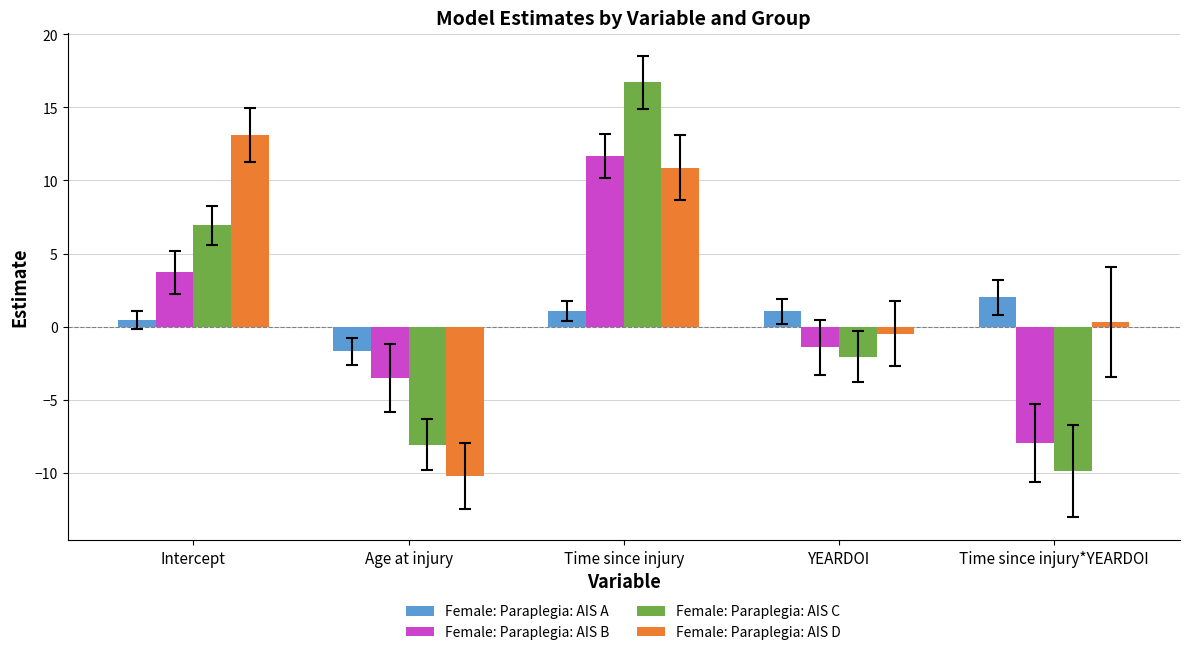

Which series has the largest range (max minus min)?

Female: Paraplegia: AIS C